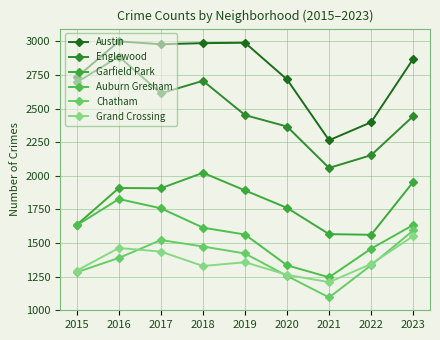

Where is the first local maximum for Englewood?

2016